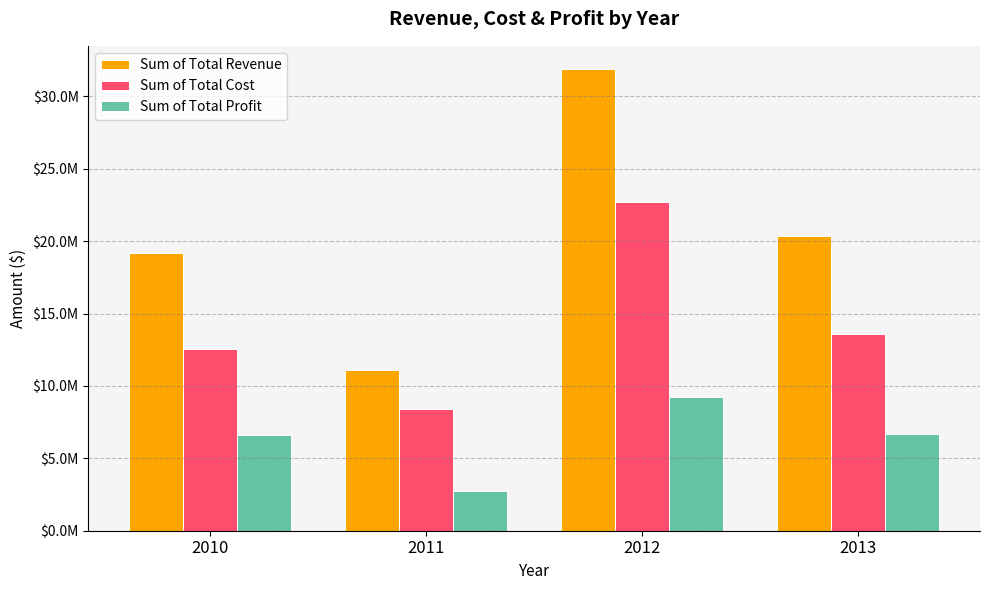

Does the chart contain stacked bars?

No